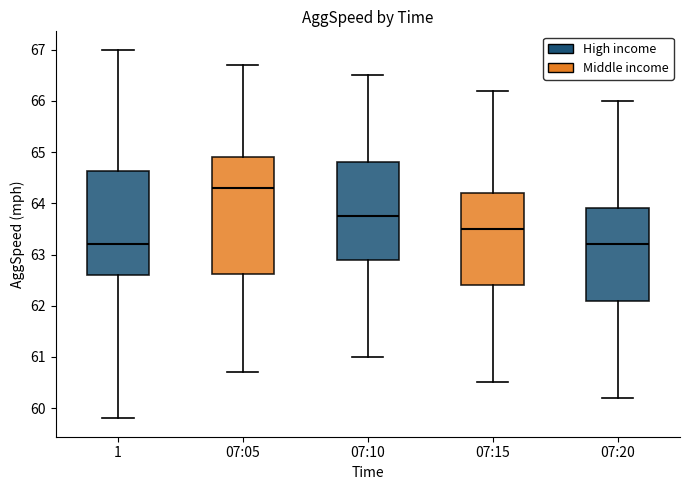

Which box has the highest median line?

07:05